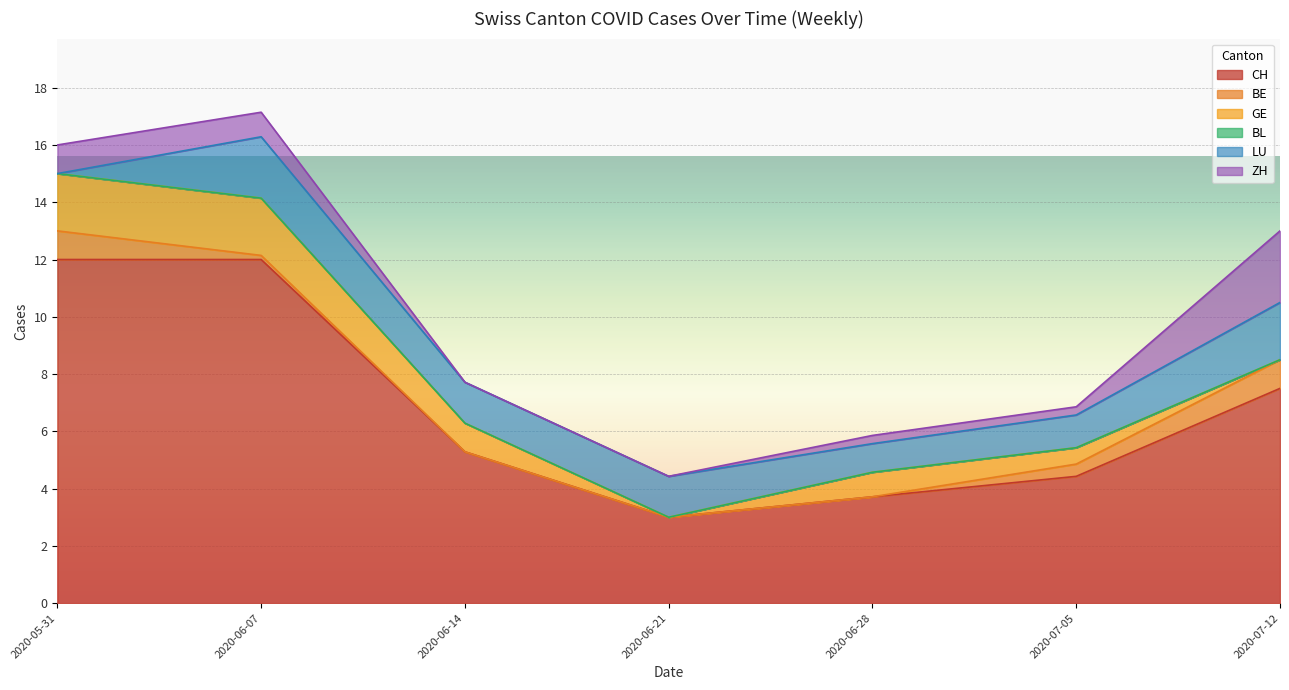

The GE series shows 1 at 2020-07-19. True or false?

False